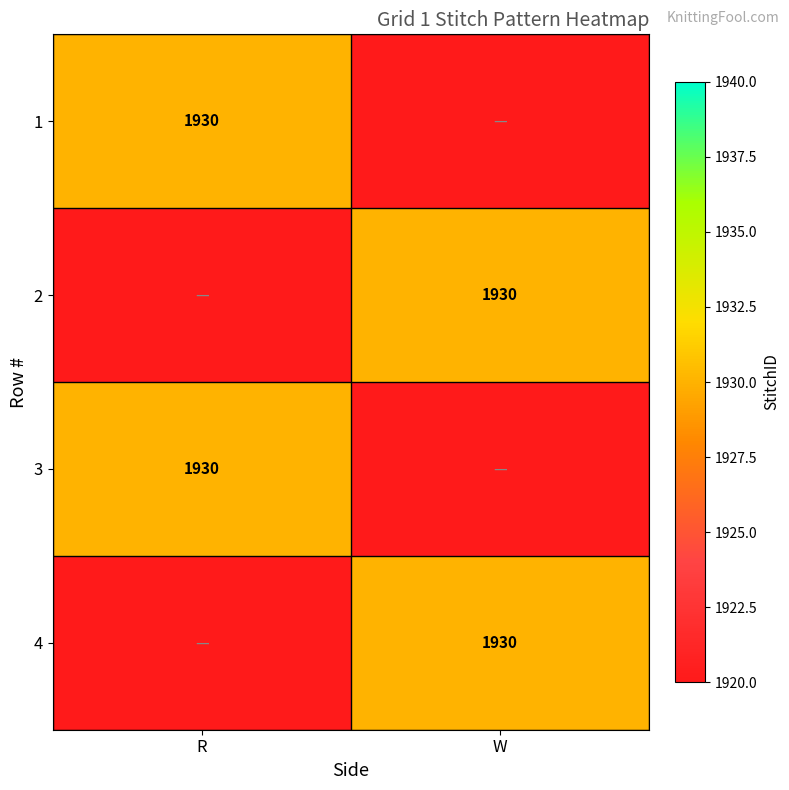

Is the value of 4 at W greater than the value of 3 at R?

No